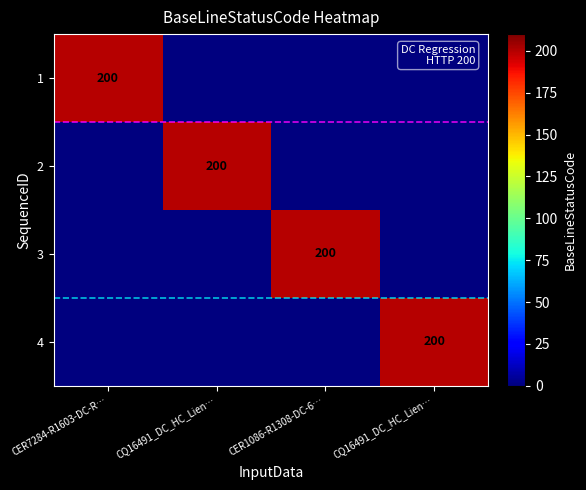

How many 2 values are between 0 and 200?

4